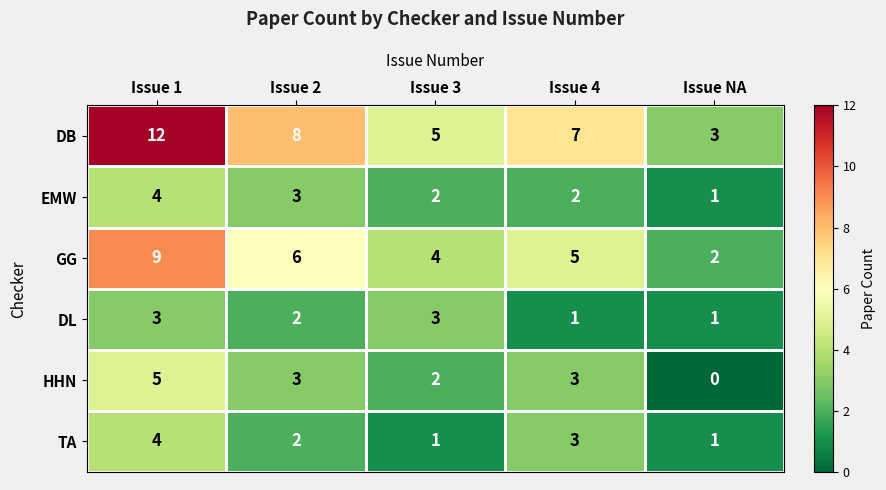

What is the spread (max minus min) of values at Issue 1?

9